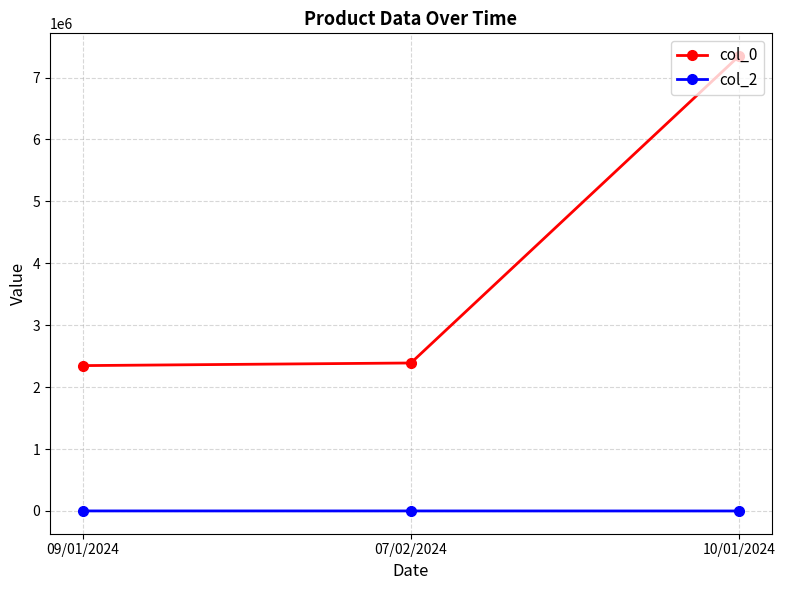

At which category is the sum across all series the highest?

10/01/2024